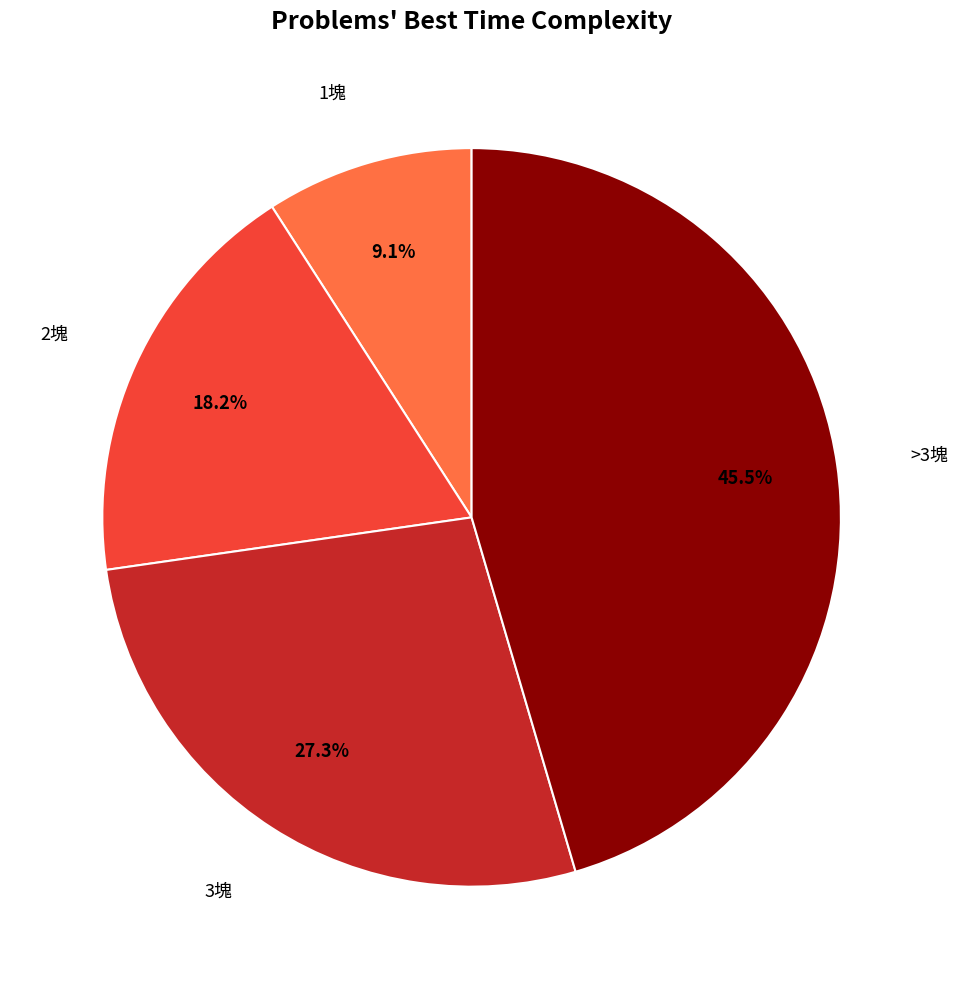

How many segments does this pie chart have?

4